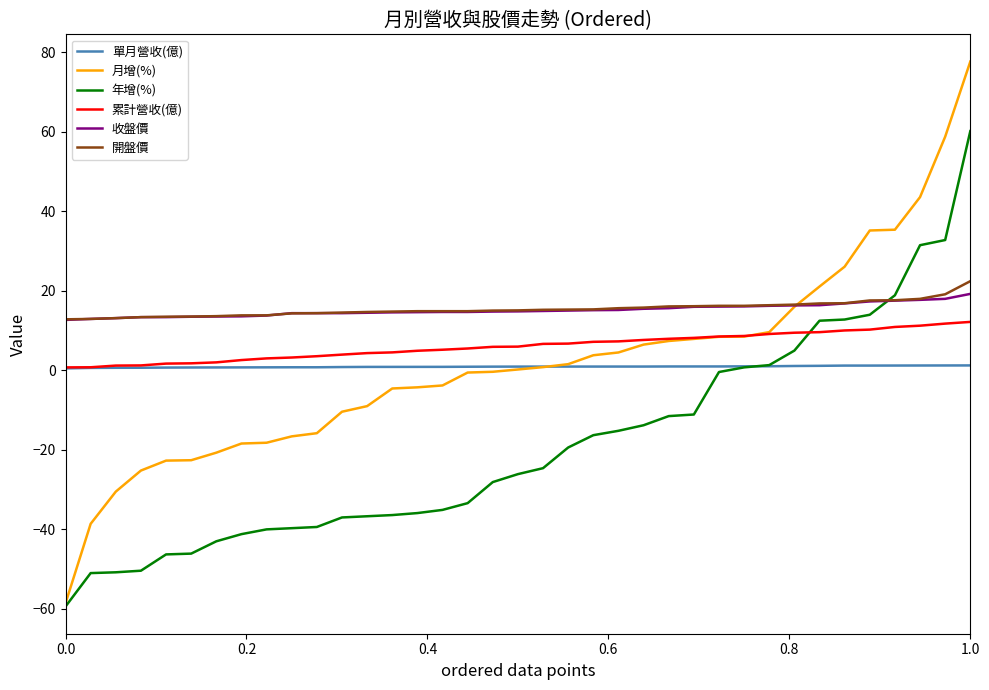

How many times do 年增(%) and 累計營收(億) cross each other?

1